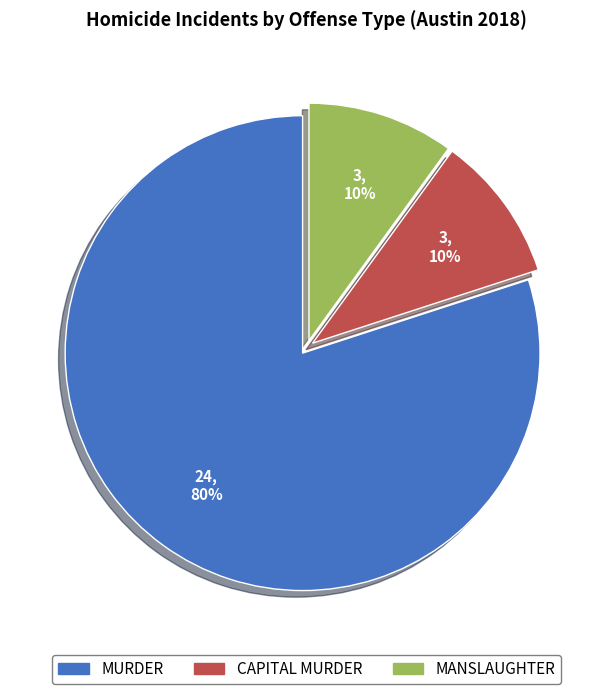

Which slice is the largest?

MURDER